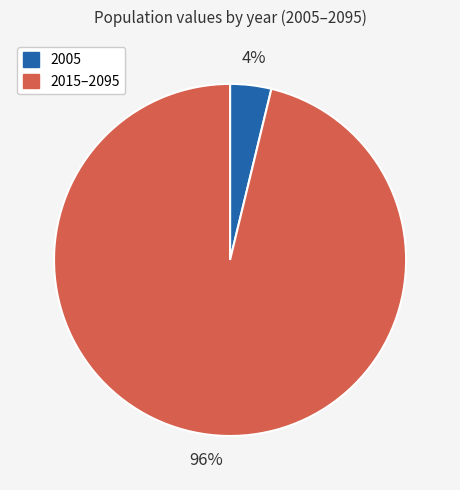

True or false: 2015–2095 accounts for 96% of the total.

True